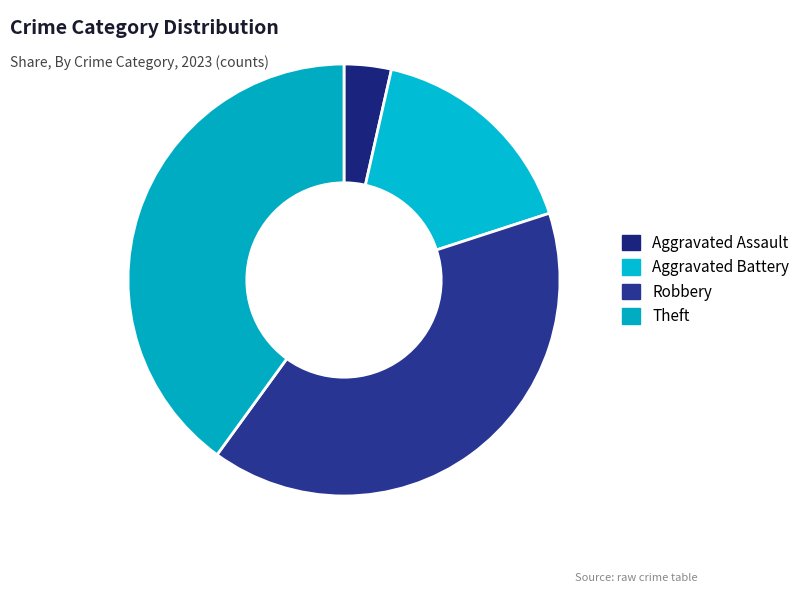

Which category has the smallest portion of the pie?

Aggravated Assault